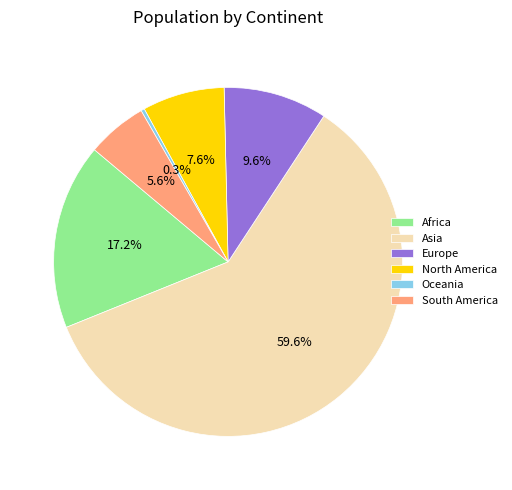

To the nearest percent, what percentage of the pie is Europe?

10%